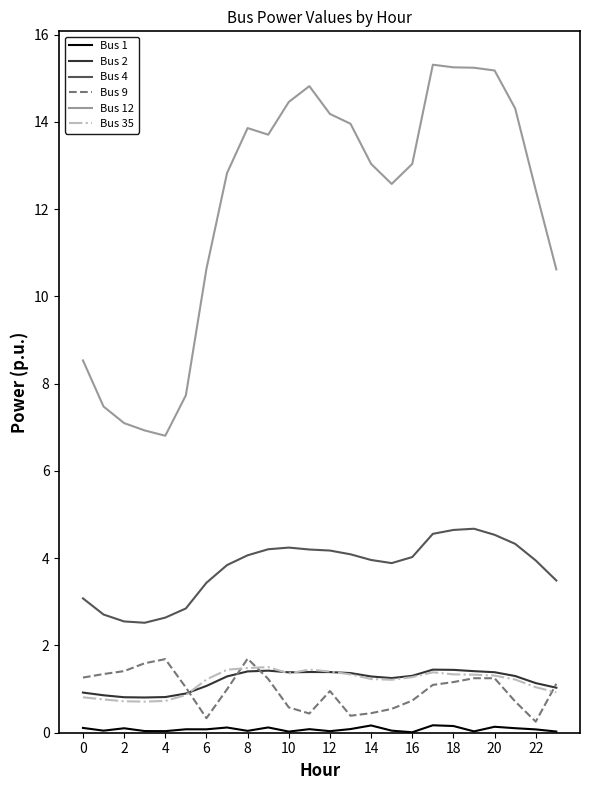

True or false: Bus 35 and Bus 12 intersect in this chart.

False